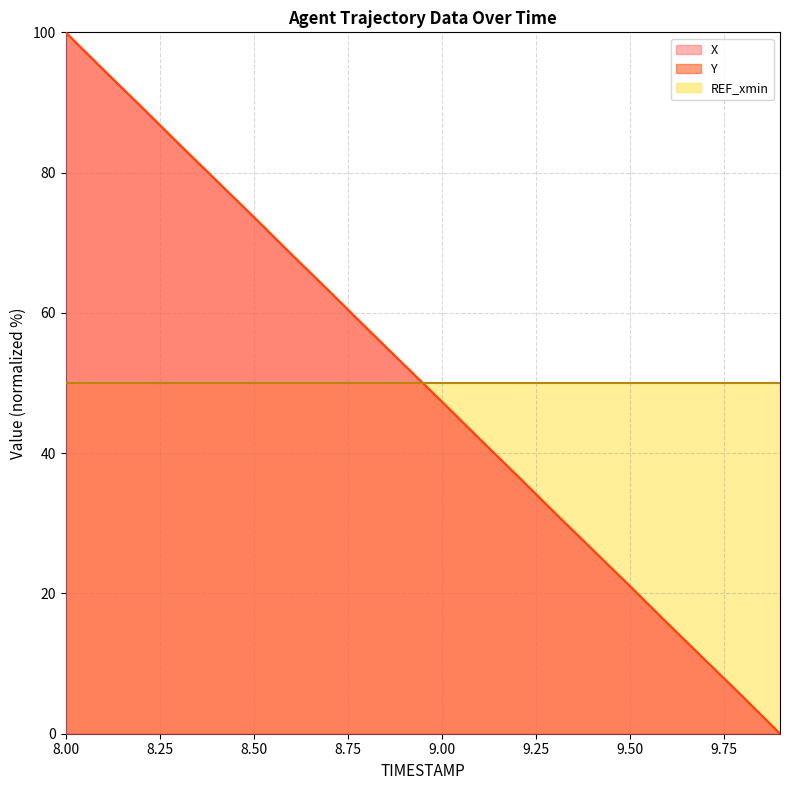

Which category has the lowest value in the Y series?

9.9